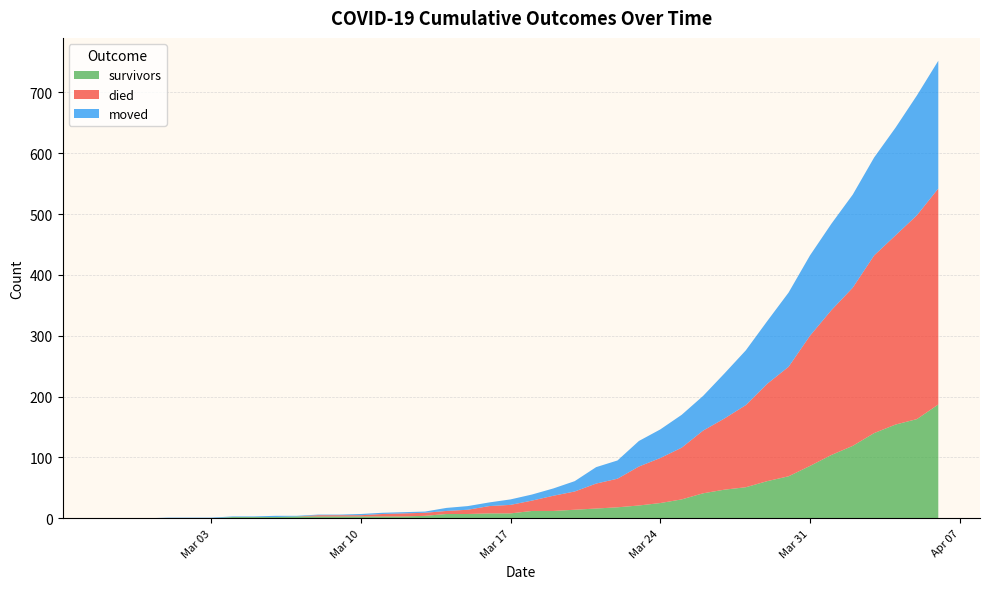

Reading left to right, list all the values displayed in this chart.

survivors: 2020-02-27=0	2020-02-28=0	2020-02-29=0	2020-03-01=0	2020-03-02=0	2020-03-03=0	2020-03-04=2	2020-03-05=2	2020-03-06=2	2020-03-07=3	2020-03-08=3	2020-03-09=3	2020-03-10=3	2020-03-11=3	2020-03-12=3	2020-03-13=4	2020-03-14=7	2020-03-15=7	2020-03-16=8	2020-03-17=8	2020-03-18=12	2020-03-19=12	2020-03-20=14	2020-03-21=16	2020-03-22=18	2020-03-23=21	2020-03-24=25	2020-03-25=31	2020-03-26=41	2020-03-27=47	2020-03-28=51	2020-03-29=61	2020-03-30=69	2020-03-31=86	2020-04-01=104	2020-04-02=119	2020-04-03=140	2020-04-04=154	2020-04-05=163	2020-04-06=187
died: 2020-02-27=0	2020-02-28=0	2020-02-29=0	2020-03-01=0	2020-03-02=0	2020-03-03=0	2020-03-04=0	2020-03-05=0	2020-03-06=0	2020-03-07=0	2020-03-08=2	2020-03-09=2	2020-03-10=2	2020-03-11=4	2020-03-12=5	2020-03-13=5	2020-03-14=5	2020-03-15=7	2020-03-16=12	2020-03-17=14	2020-03-18=17	2020-03-19=25	2020-03-20=30	2020-03-21=41	2020-03-22=47	2020-03-23=64	2020-03-24=74	2020-03-25=85	2020-03-26=103	2020-03-27=117	2020-03-28=135	2020-03-29=160	2020-03-30=180	2020-03-31=214	2020-04-01=238	2020-04-02=260	2020-04-03=292	2020-04-04=311	2020-04-05=335	2020-04-06=355
moved: 2020-02-27=0	2020-02-28=0	2020-02-29=0	2020-03-01=1	2020-03-02=1	2020-03-03=1	2020-03-04=1	2020-03-05=1	2020-03-06=2	2020-03-07=1	2020-03-08=1	2020-03-09=1	2020-03-10=2	2020-03-11=2	2020-03-12=2	2020-03-13=2	2020-03-14=5	2020-03-15=6	2020-03-16=6	2020-03-17=9	2020-03-18=10	2020-03-19=12	2020-03-20=17	2020-03-21=27	2020-03-22=30	2020-03-23=42	2020-03-24=47	2020-03-25=54	2020-03-26=57	2020-03-27=74	2020-03-28=90	2020-03-29=103	2020-03-30=122	2020-03-31=132	2020-04-01=142	2020-04-02=153	2020-04-03=161	2020-04-04=177	2020-04-05=197	2020-04-06=210